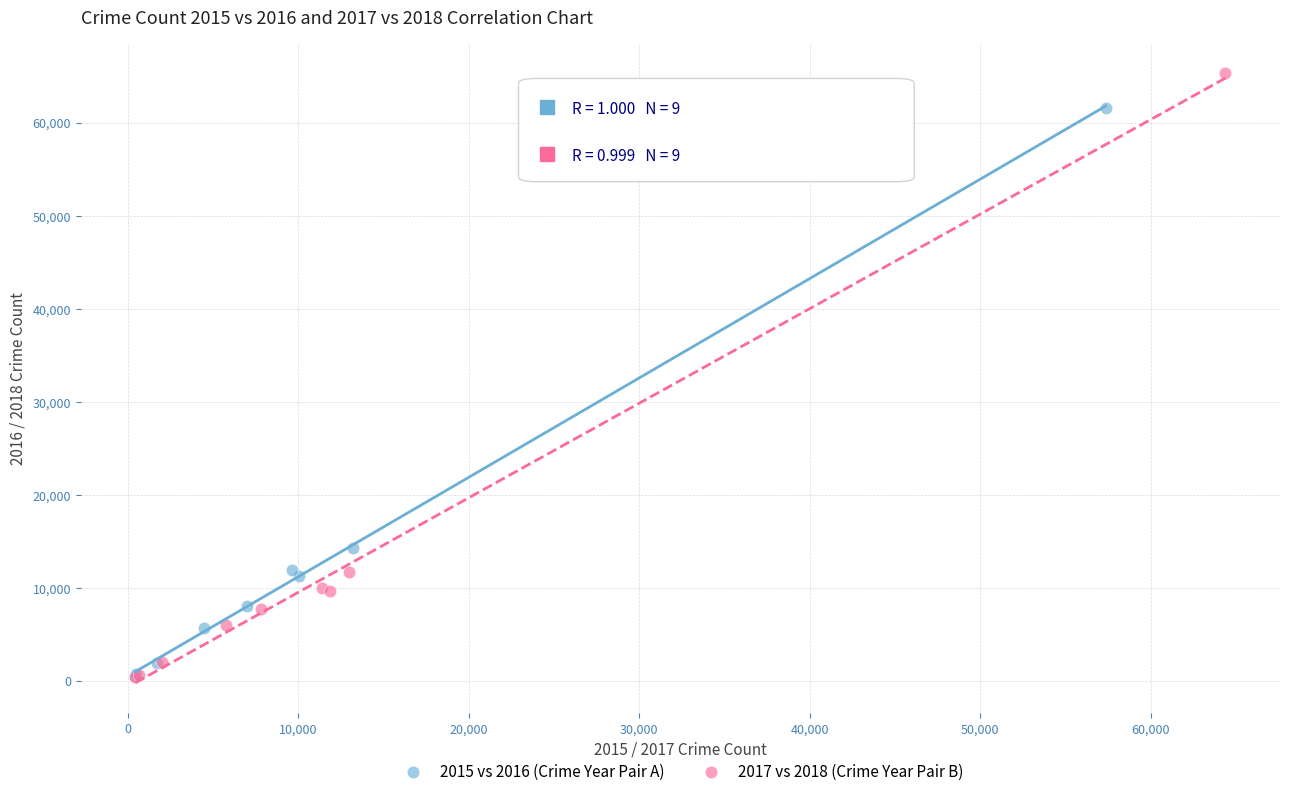

Which series reaches the maximum Y coordinate?

2017 vs 2018 (Crime Year Pair B)